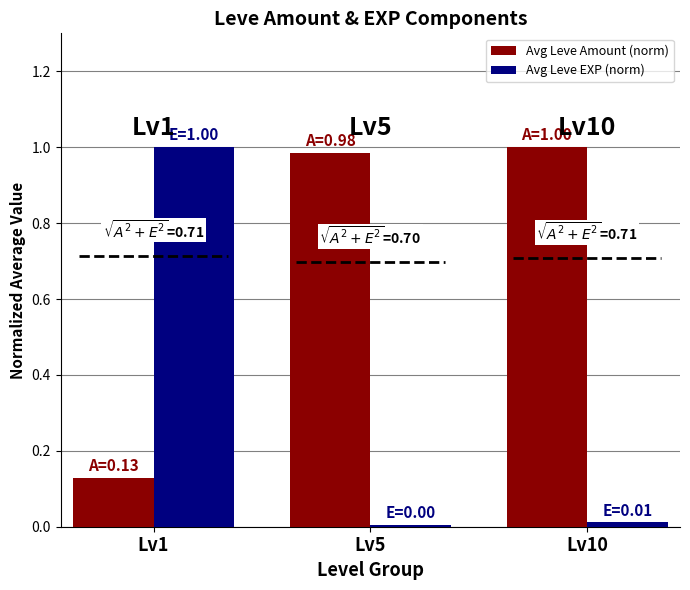

Is it true that Avg Leve Amount (norm) equals 1.6 at Lv10?

False